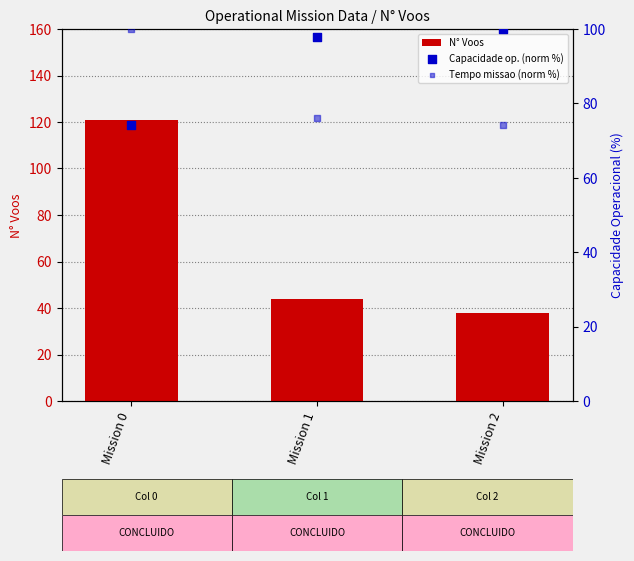

At how many categories does at least one series exceed 68?

3